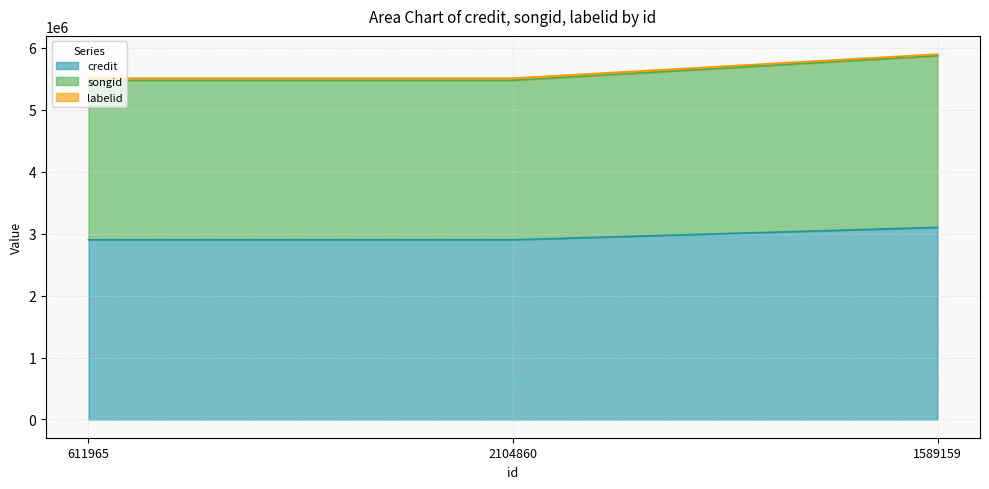

The value of credit at 1589159 is 1818444. True or false?

False